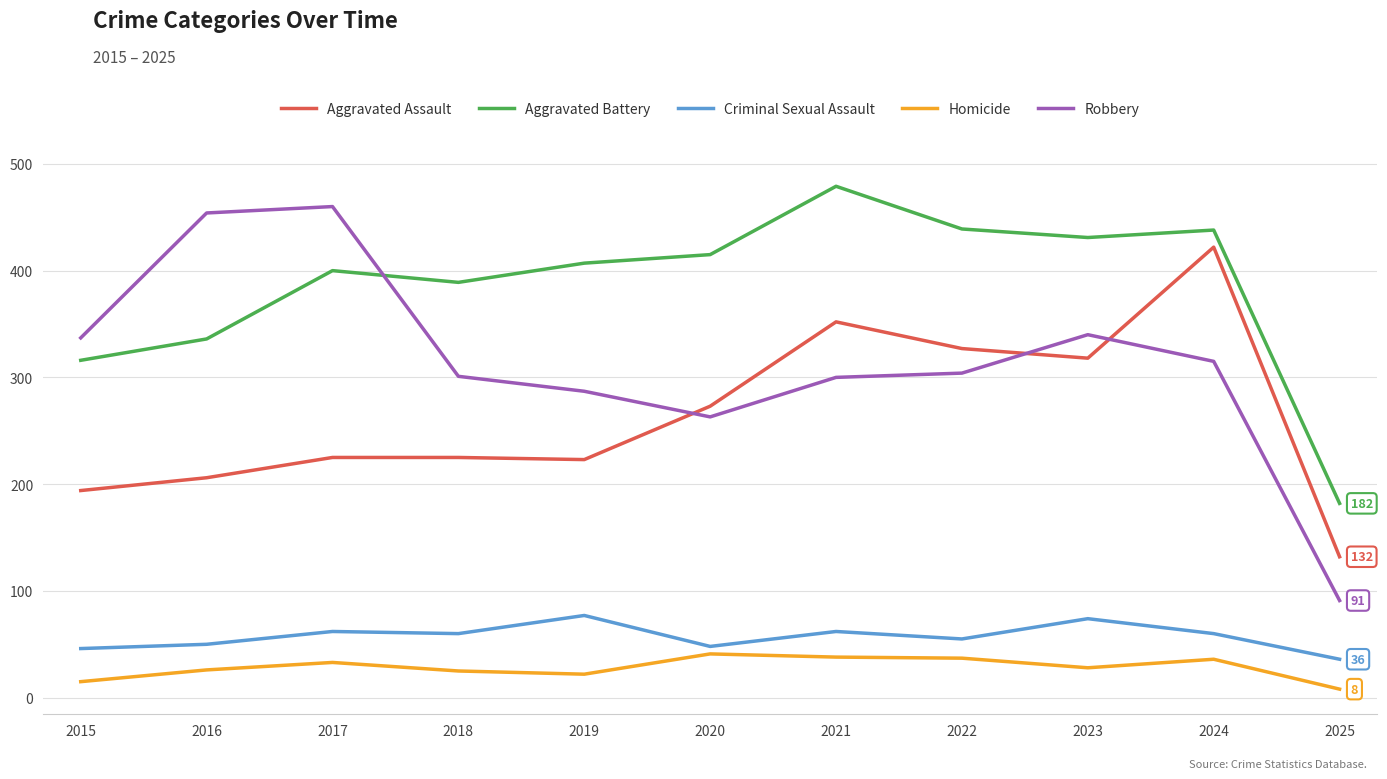

What is the lowest value of the Aggravated Assault series?

132